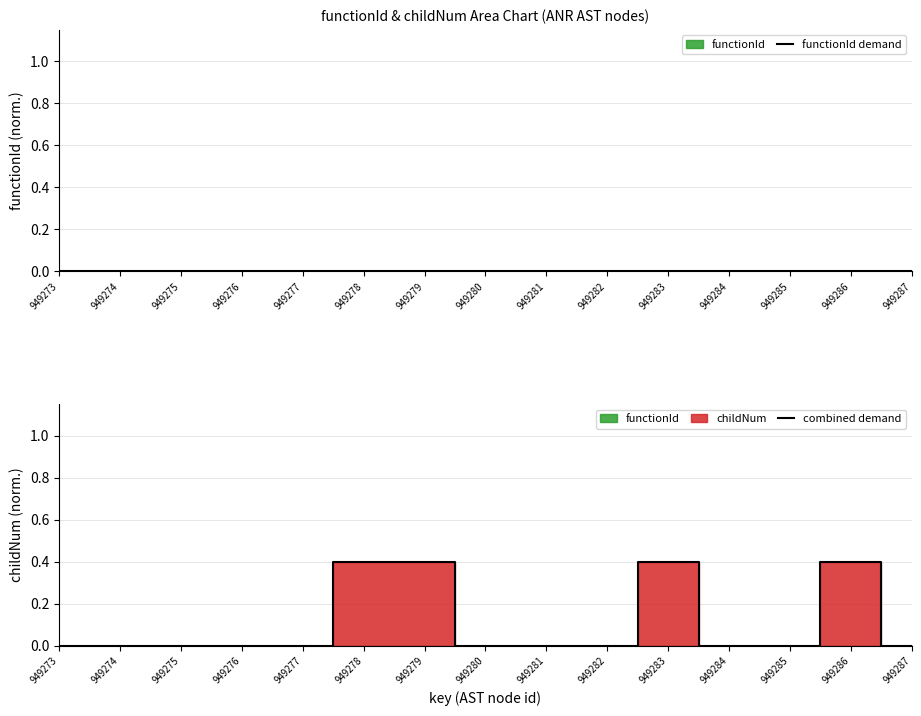

The combined demand series shows 0.4 at 949286. True or false?

True